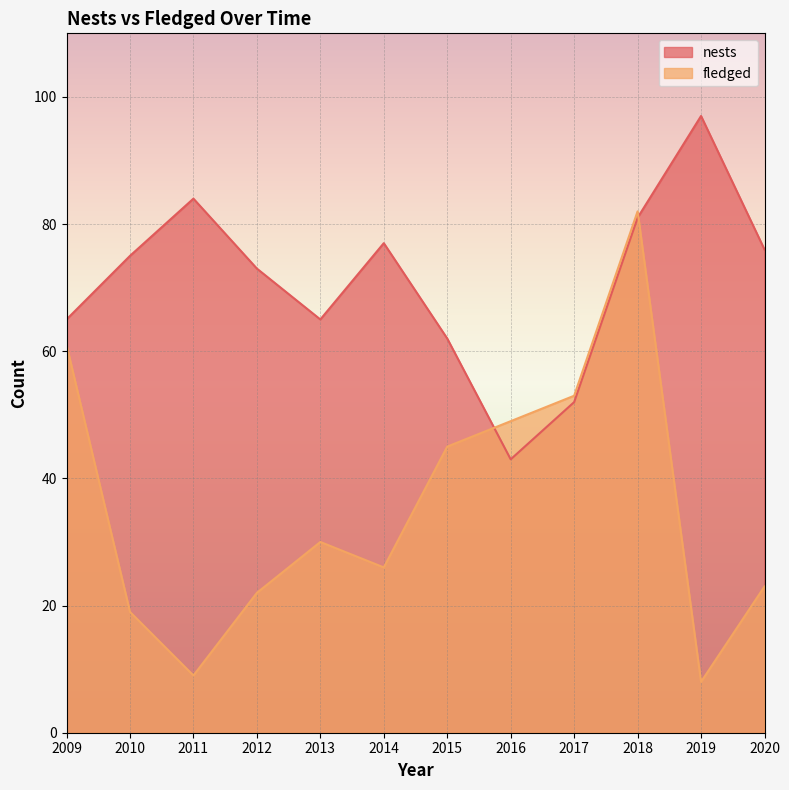

True or false: fledged has a value of 61 at 2009.

True